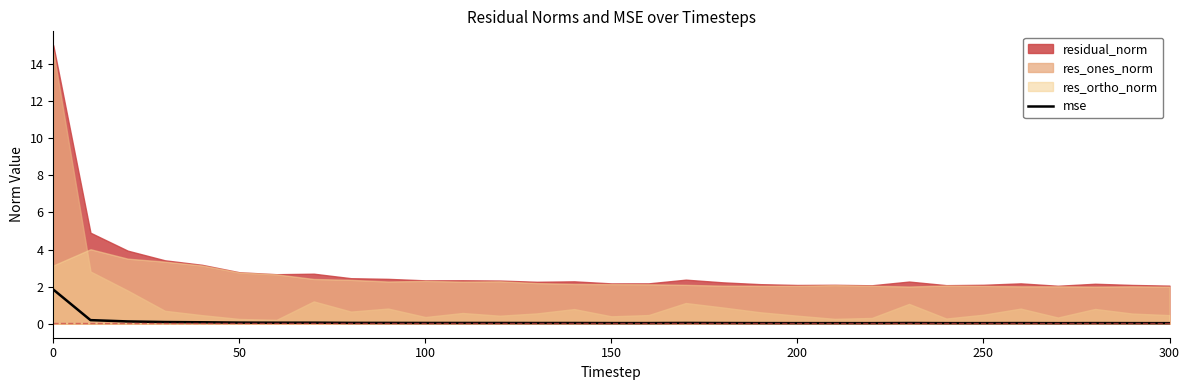

Is it true that mse equals 0.0 at 150?

True